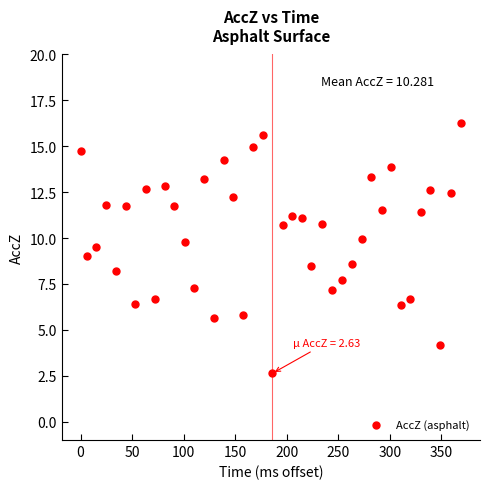

What is the range of X values (max minus min)?

369.0